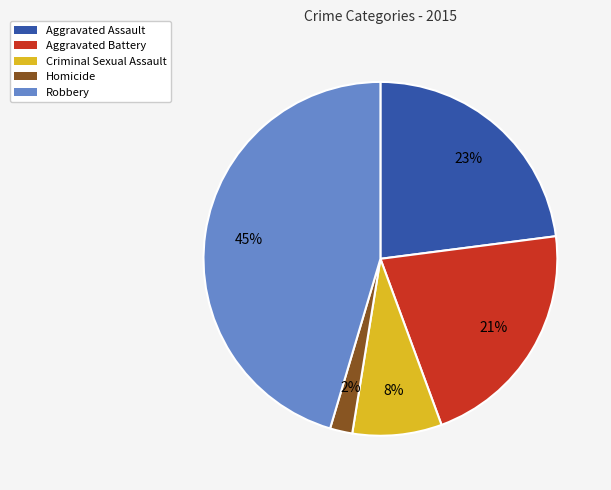

How many segments does this pie chart have?

5